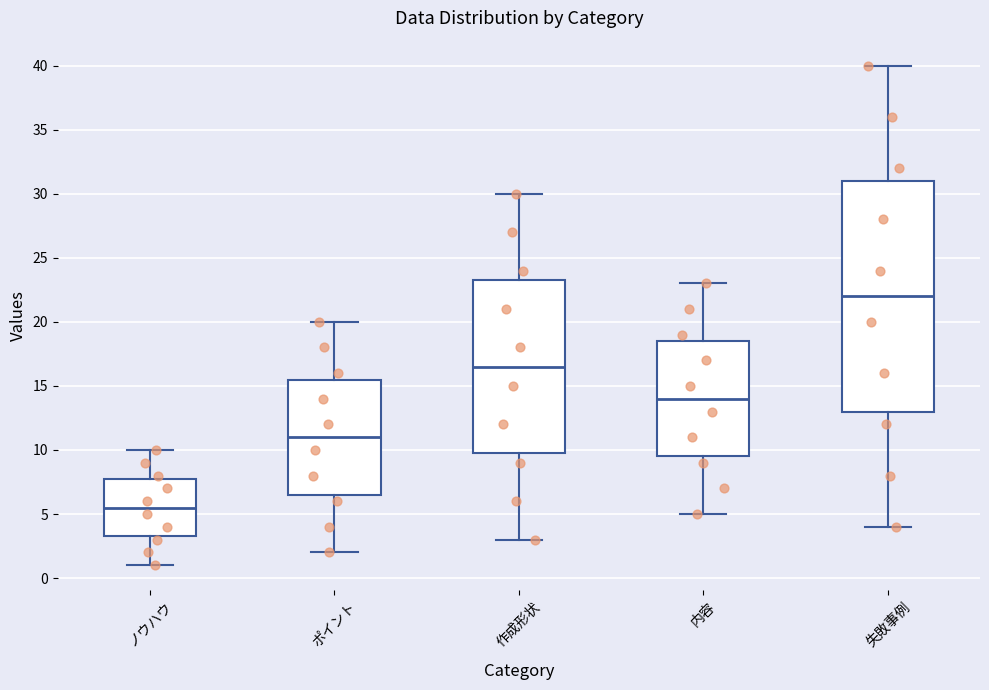

Which box is the tallest, from its lower edge to its upper edge?

失敗事例